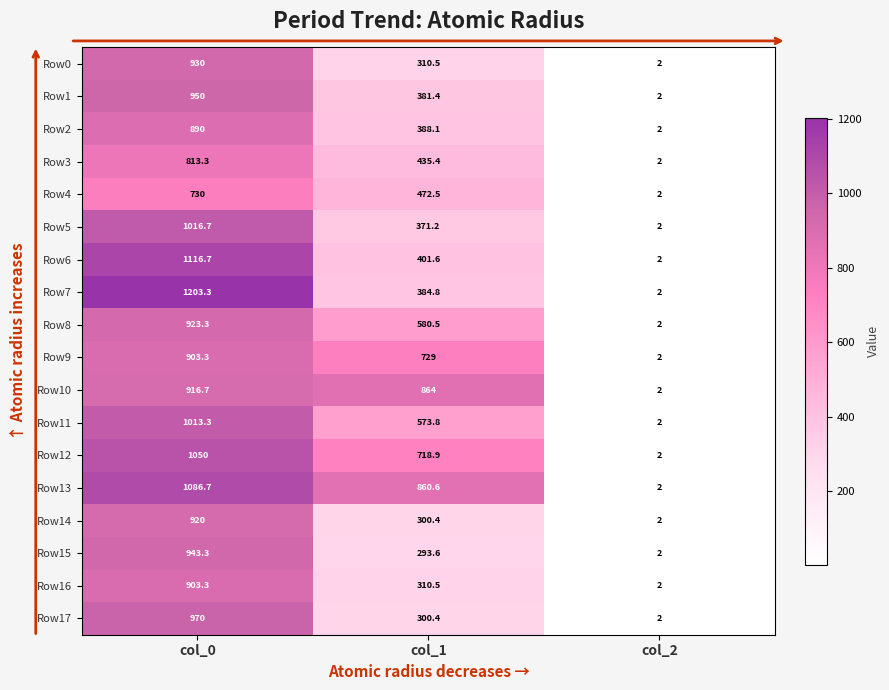

At how many categories does at least one series exceed 167?

2